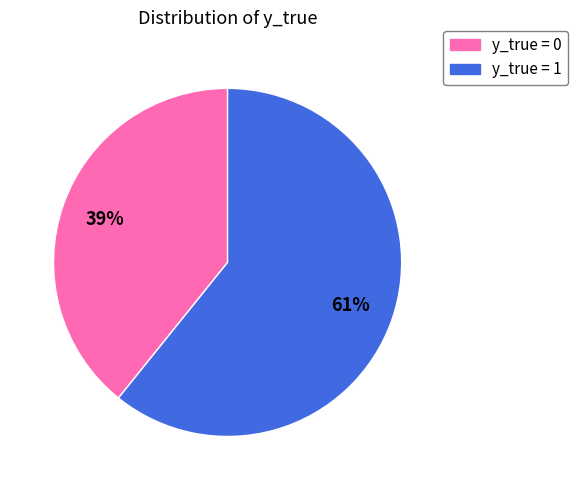

To the nearest percent, what is the average slice percentage?

50%